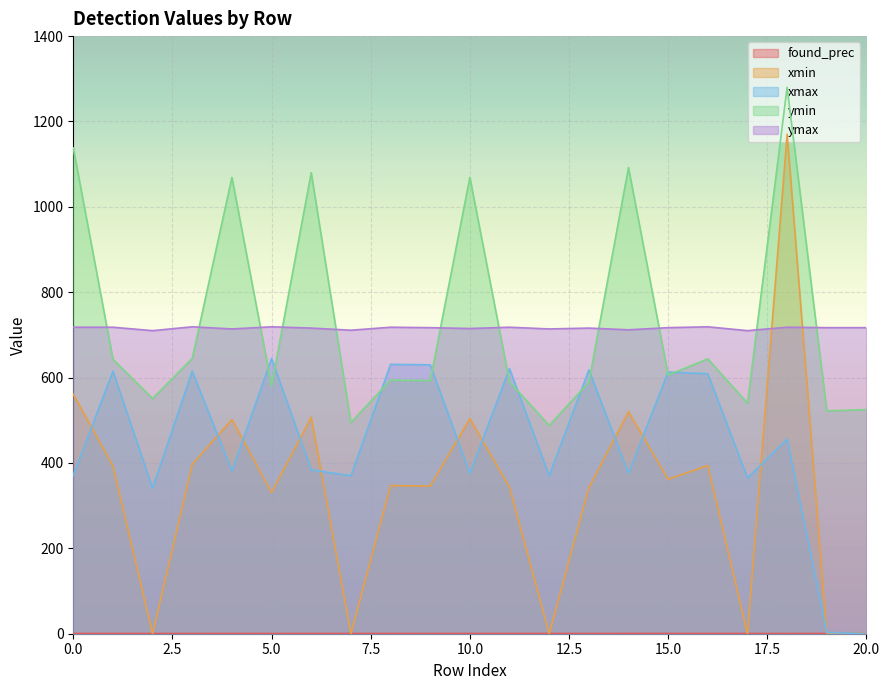

At which category does the chart reach its minimum across all series?

2